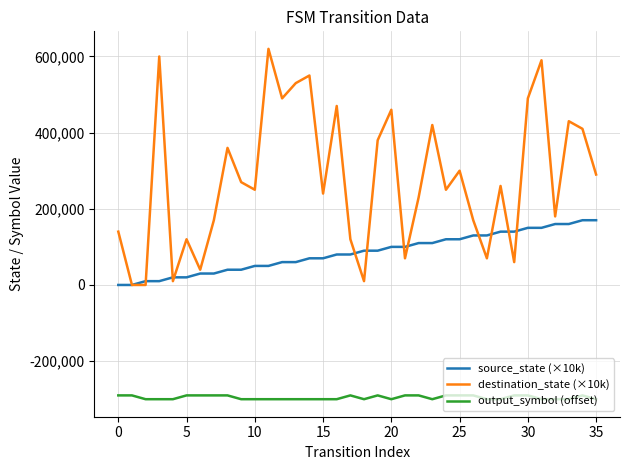

Which series has the largest range (max minus min)?

destination_state (×10k)